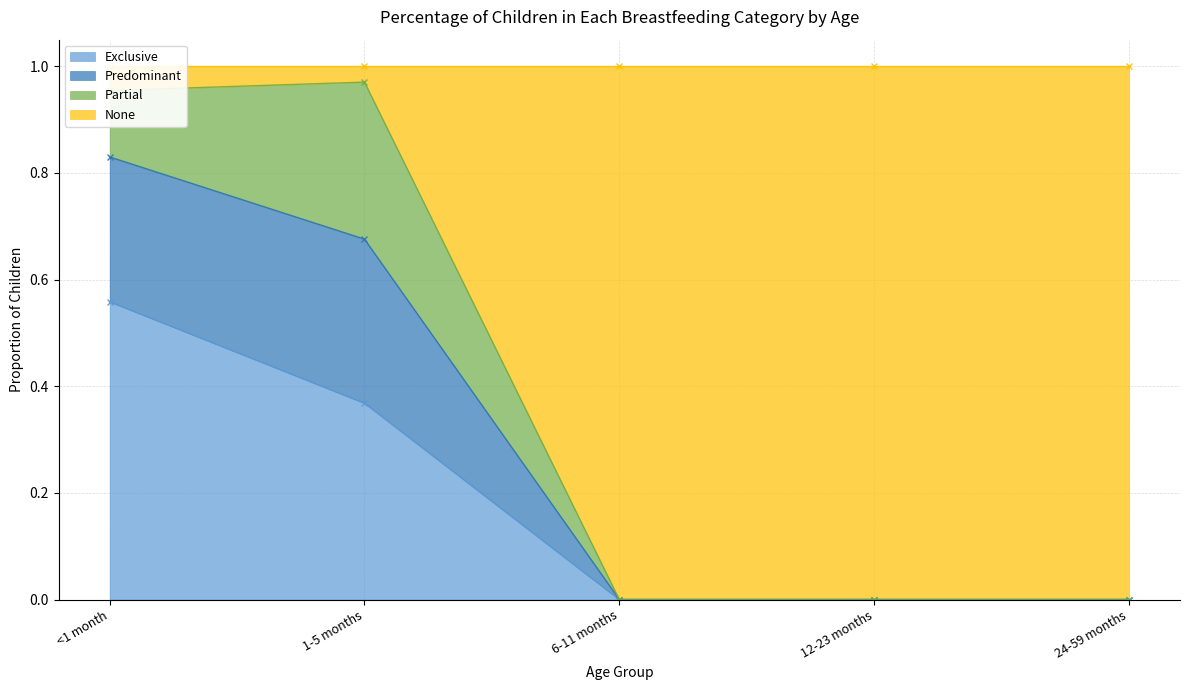

At which label does Exclusive reach its peak?

<1 month